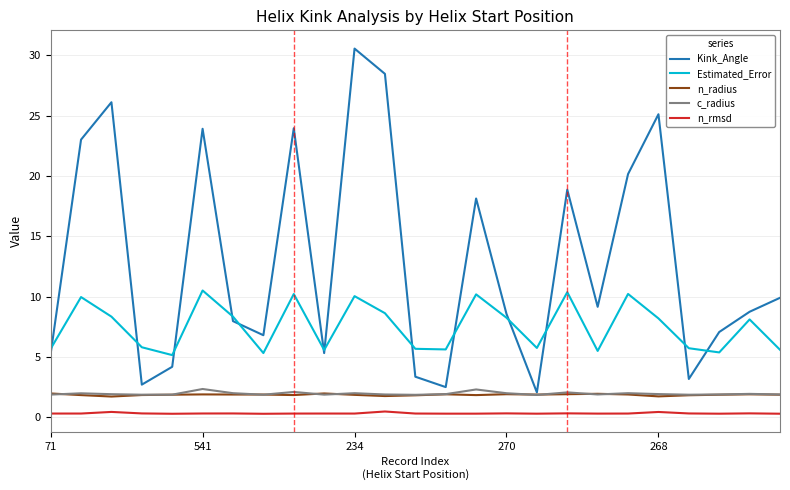

True or false: c_radius and n_rmsd intersect in this chart.

False